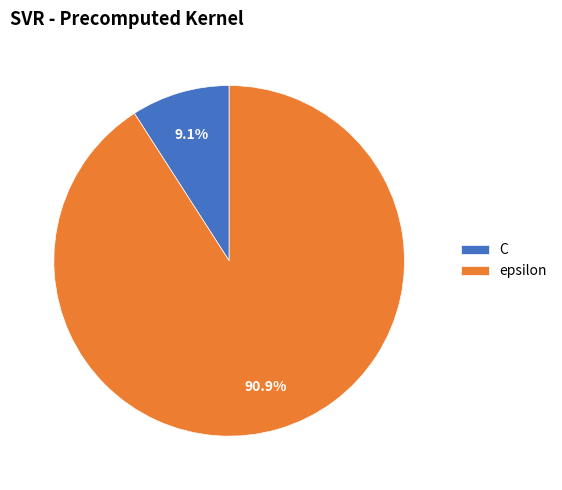

What is the majority slice?

epsilon